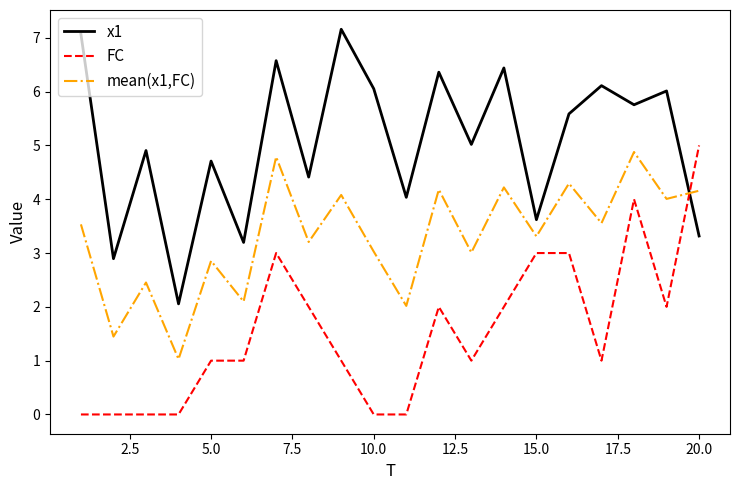

Rank the series by their average value, from highest to lowest.

x1, mean(x1,FC), FC